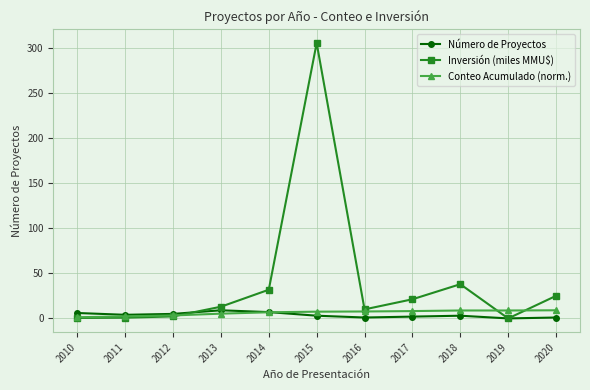

Is it true that Inversión (miles MMU$) equals 450.5 at 2015?

False